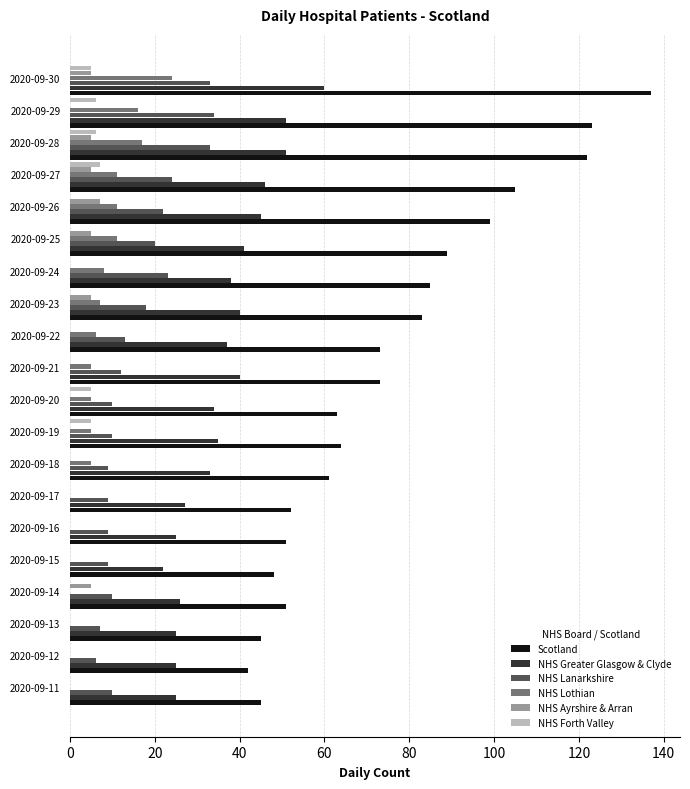

What is the total value across all series at 2020-09-30?

264